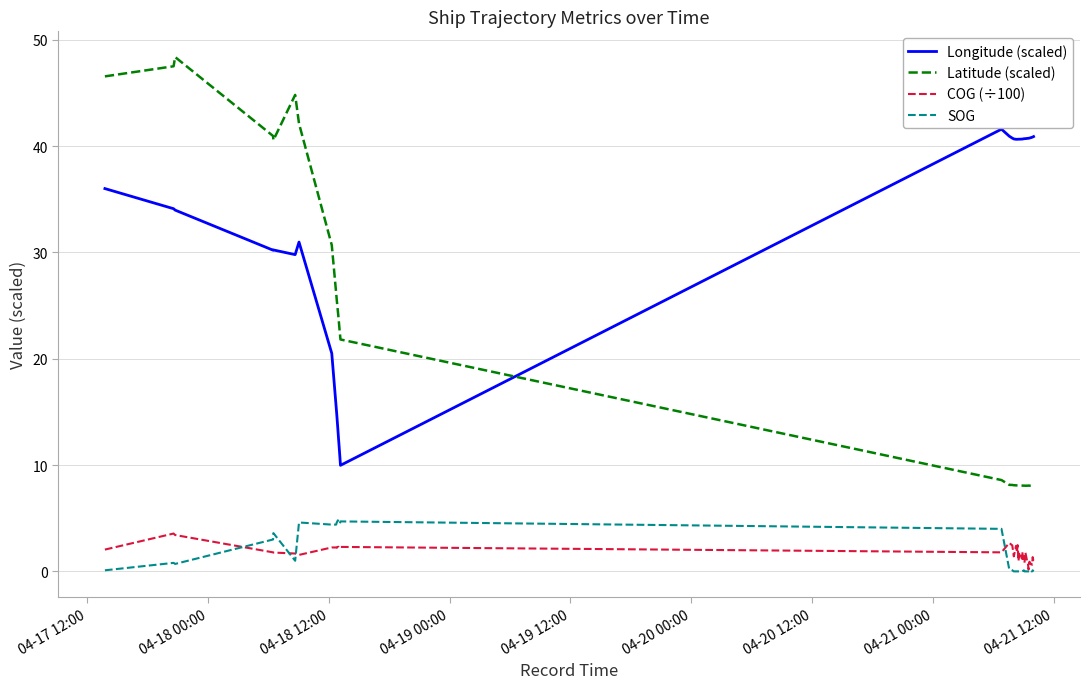

What are all the series names shown in the legend?

Longitude (scaled), Latitude (scaled), COG (÷100), SOG